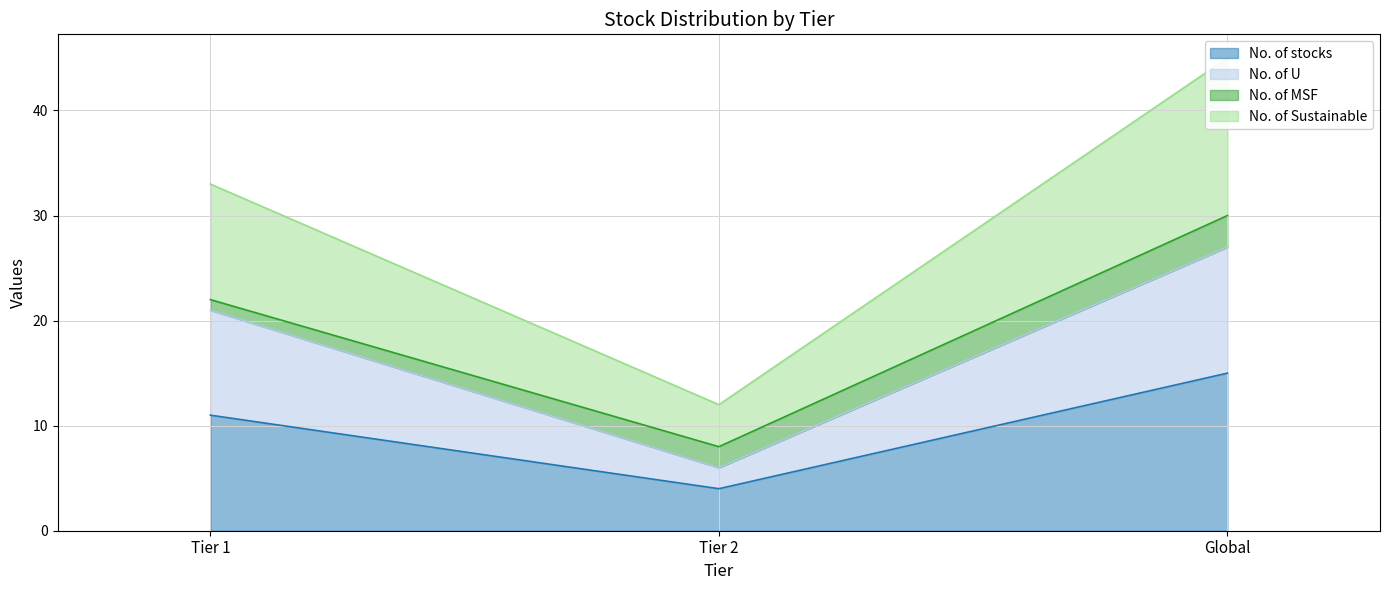

What is the approximate value of No. of stocks at Global?

15